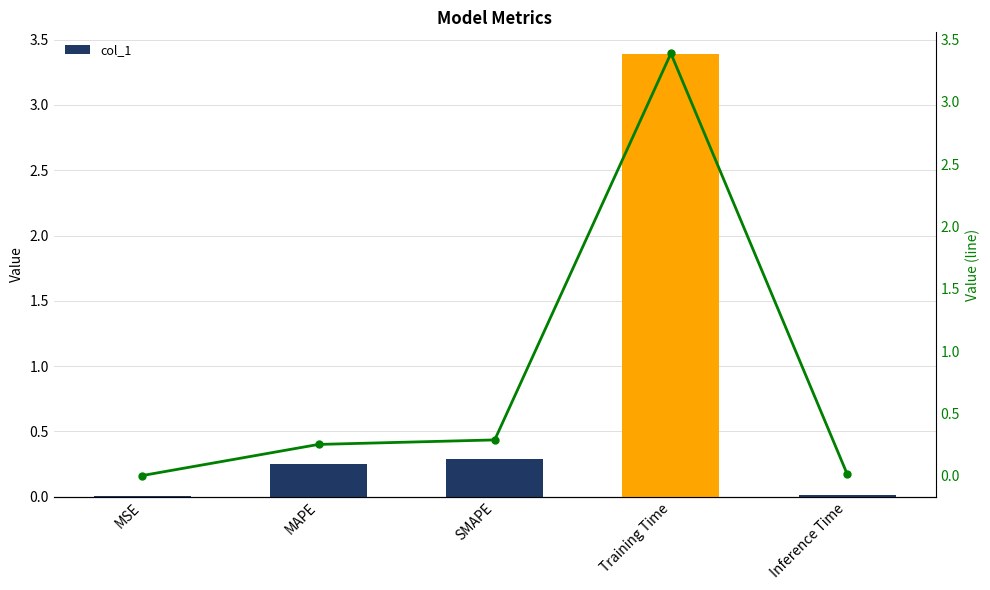

What is the difference between the second highest and minimum values in the col_1 series?

0.3